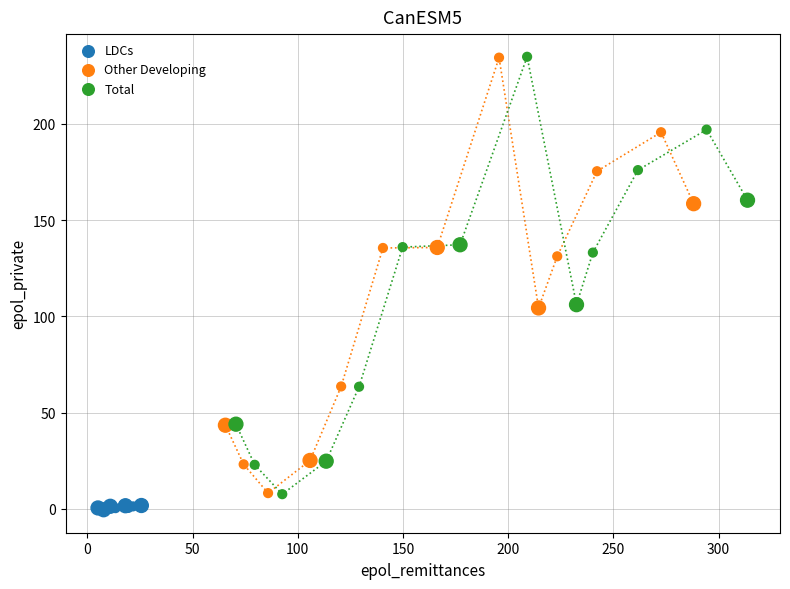

Which series has the largest Y range (max minus min)?

Total